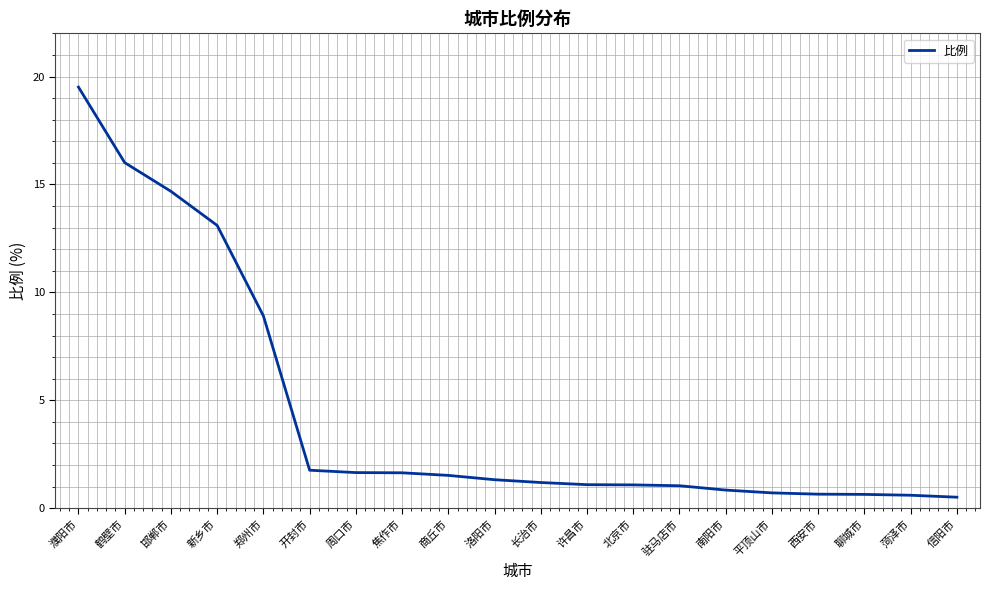

What position from the left is 邯郸市?

3